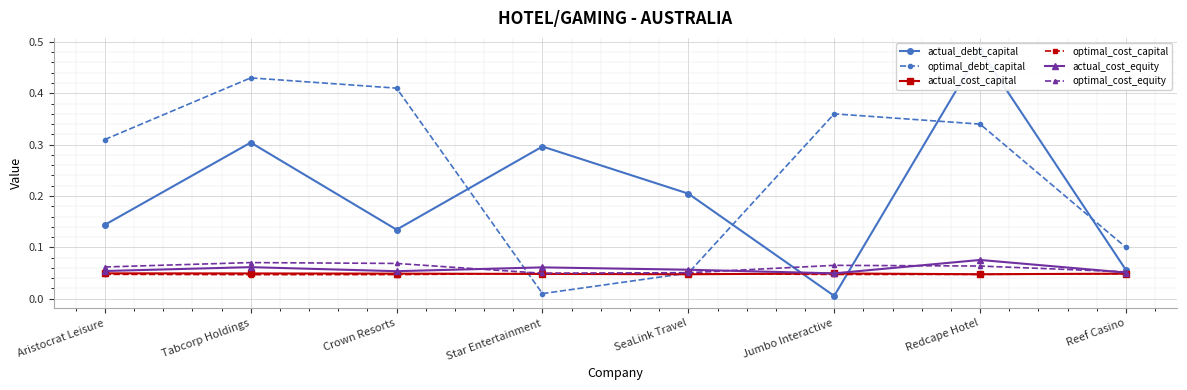

Reading right to left, extract all data points from this chart.

actual_debt_capital: 0.1	0.5	0.0	0.2	0.3	0.1	0.3	0.1
optimal_debt_capital: 0.1	0.3	0.4	0.1	0.0	0.4	0.4	0.3
actual_cost_capital: 0.0	0.0	0.0	0.0	0.0	0.0	0.0	0.0
optimal_cost_capital: 0.0	0.0	0.0	0.0	0.0	0.0	0.0	0.0
actual_cost_equity: 0.1	0.1	0.0	0.1	0.1	0.1	0.1	0.1
optimal_cost_equity: 0.1	0.1	0.1	0.1	0.0	0.1	0.1	0.1